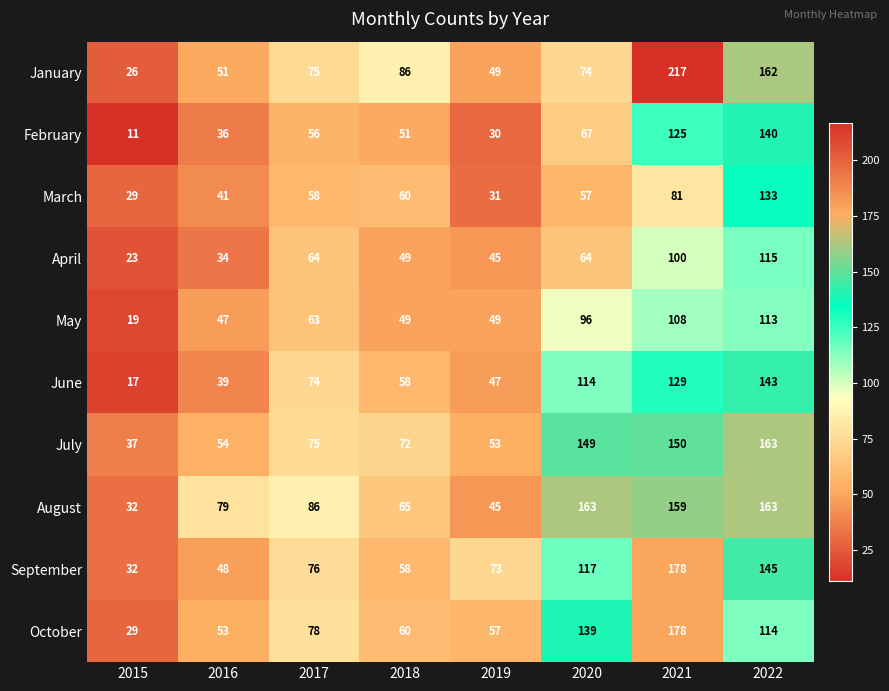

What is the average value of the April series?

62